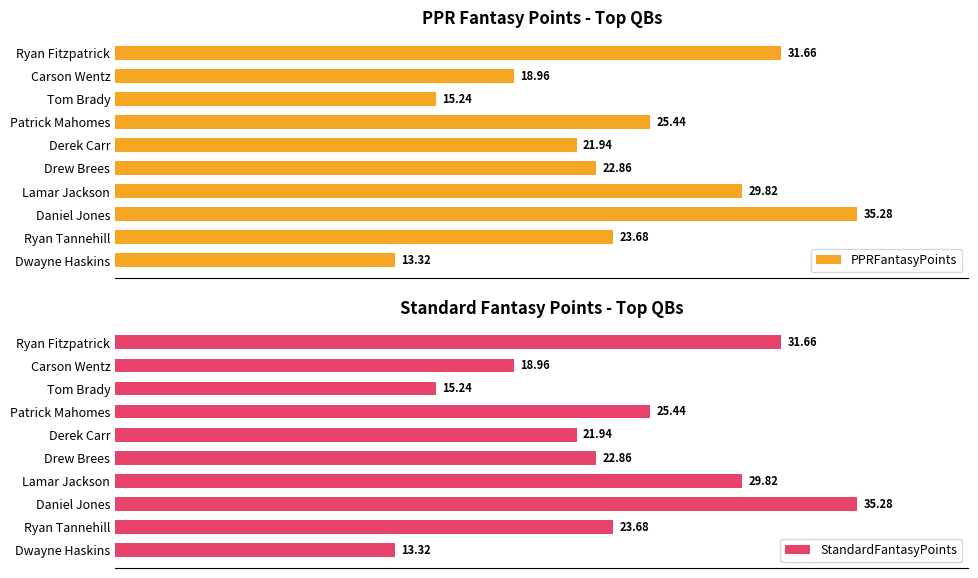

Where is PPRFantasyPoints nearest to the value 24?

Ryan Tannehill